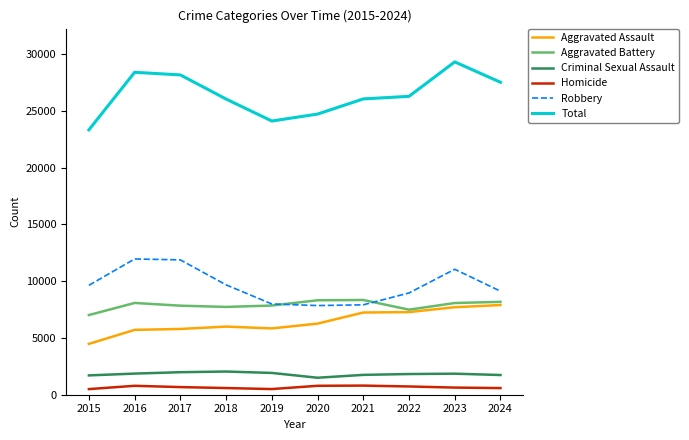

Is the value of Aggravated Battery at 2022 greater than the value of Total at 2015?

No